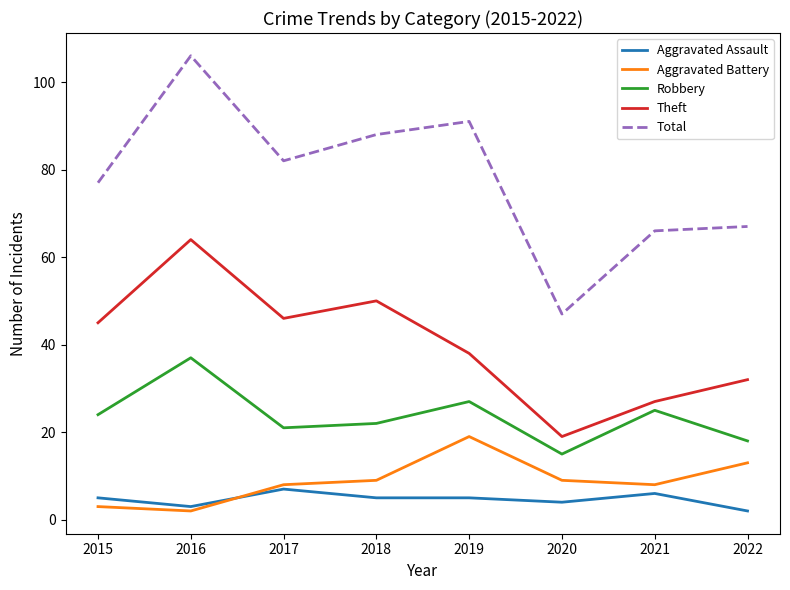

What is the minimum value for Total?

47